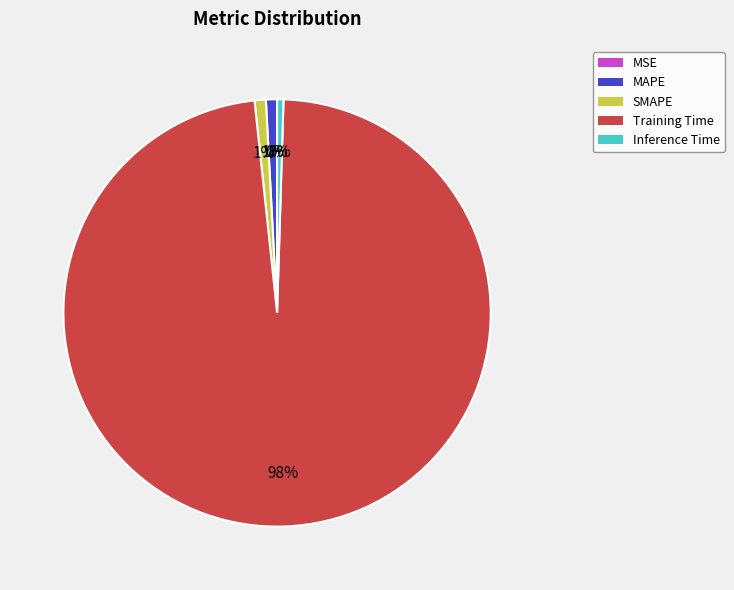

True or false: Inference Time accounts for 10% of the total.

False